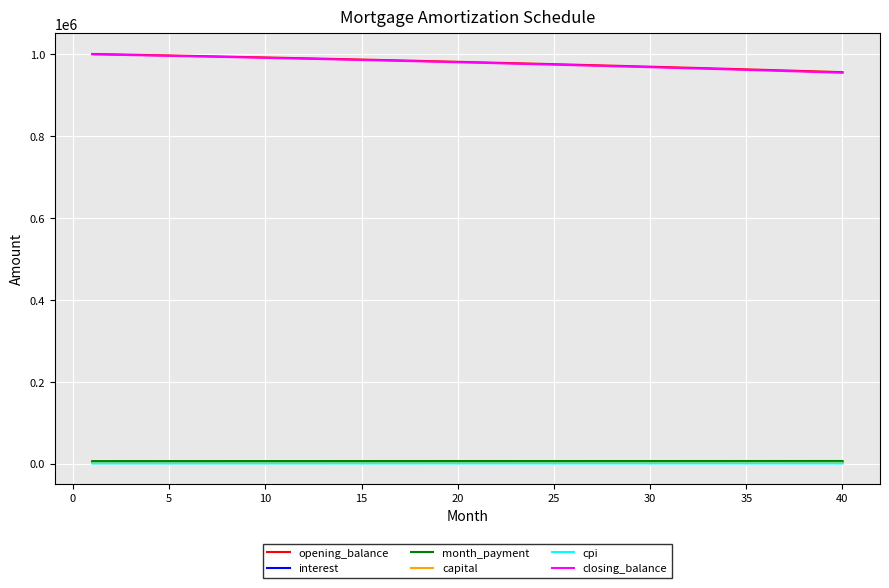

True or false: month_payment and interest cross at least once.

False